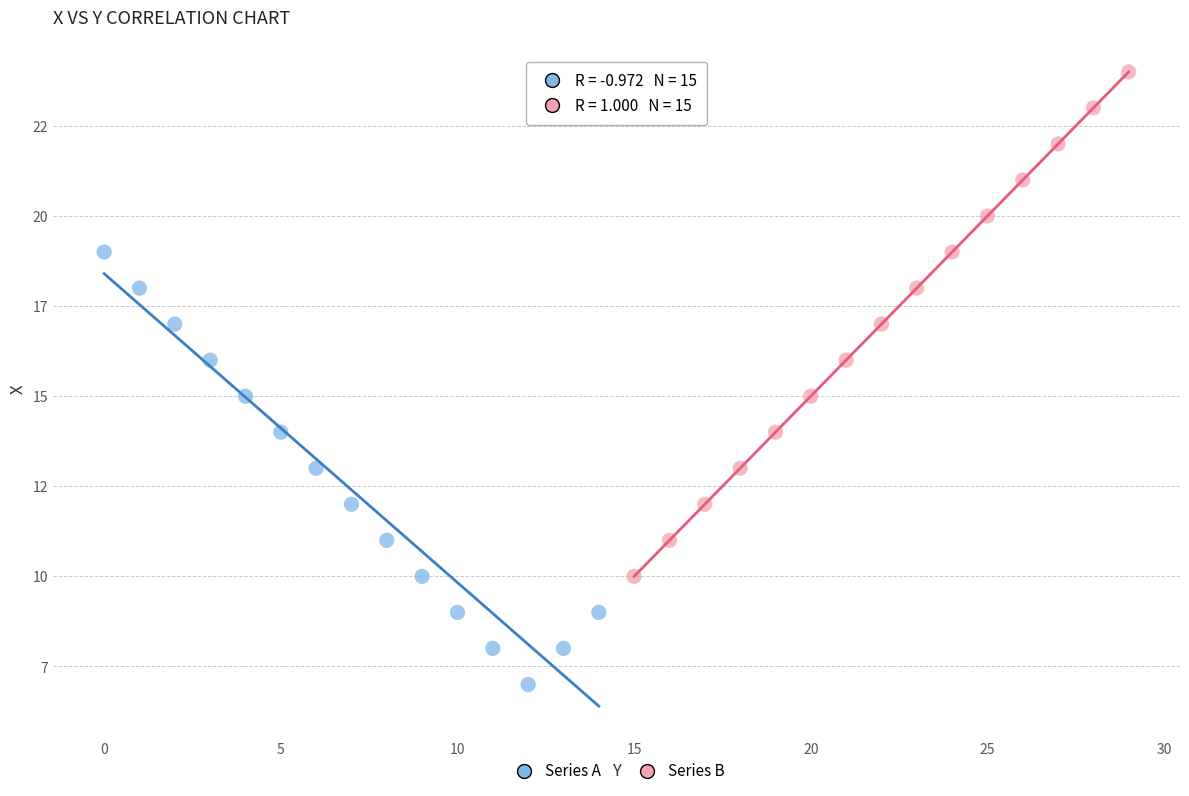

Which series contains the highest Y value?

Series B